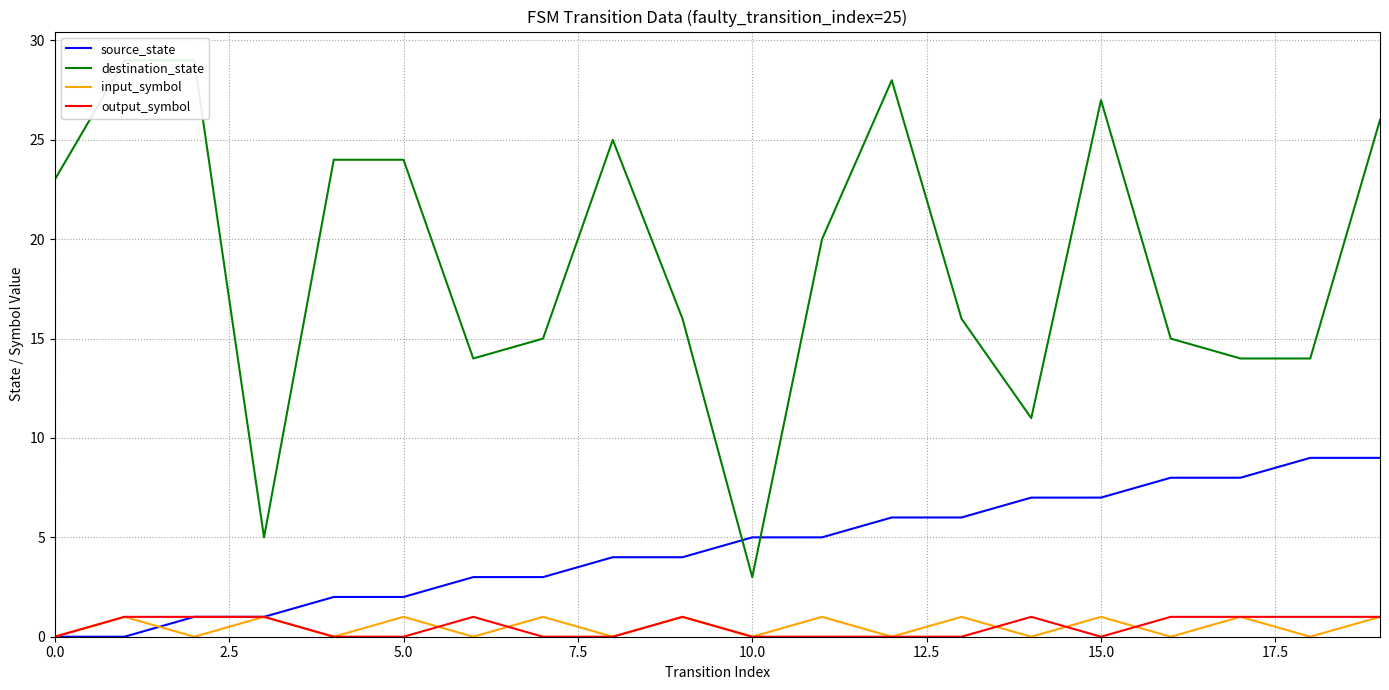

Is the value of output_symbol at 2.5 greater than the value of destination_state at 10.0?

No